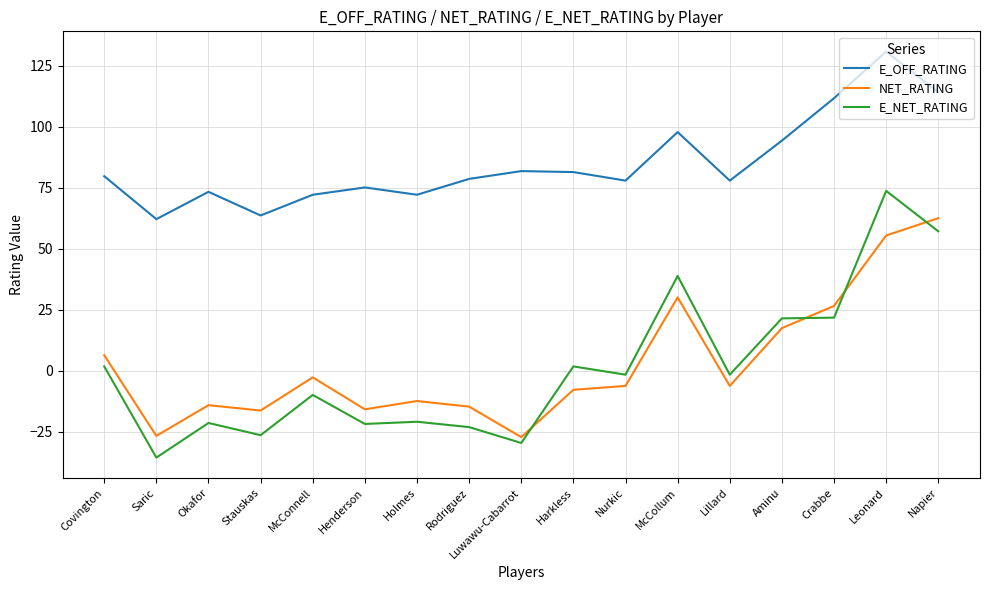

How many lines are shown in the chart?

3